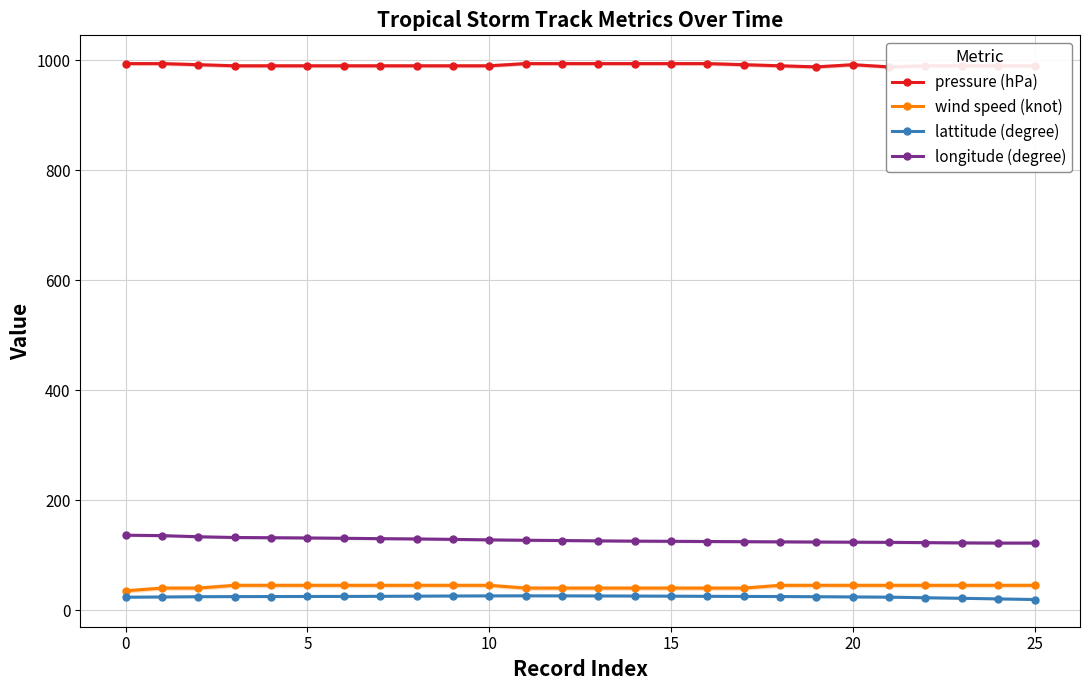

True or false: wind speed (knot) has a value of 45.0 at 25.

True